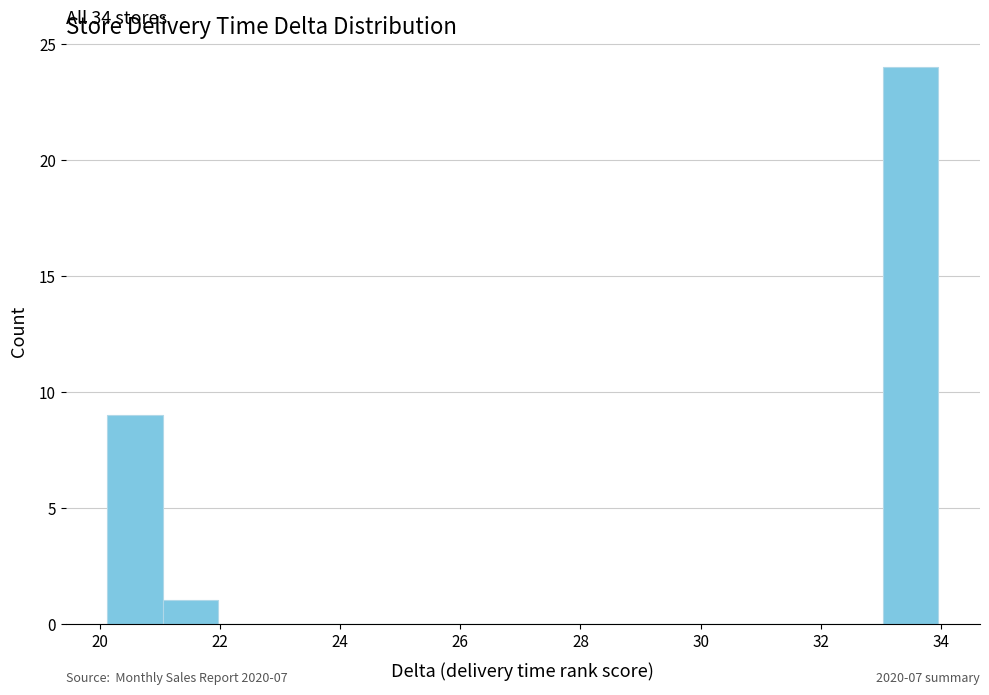

Which range on the x-axis has the tallest bar?

33.0 to 34.0